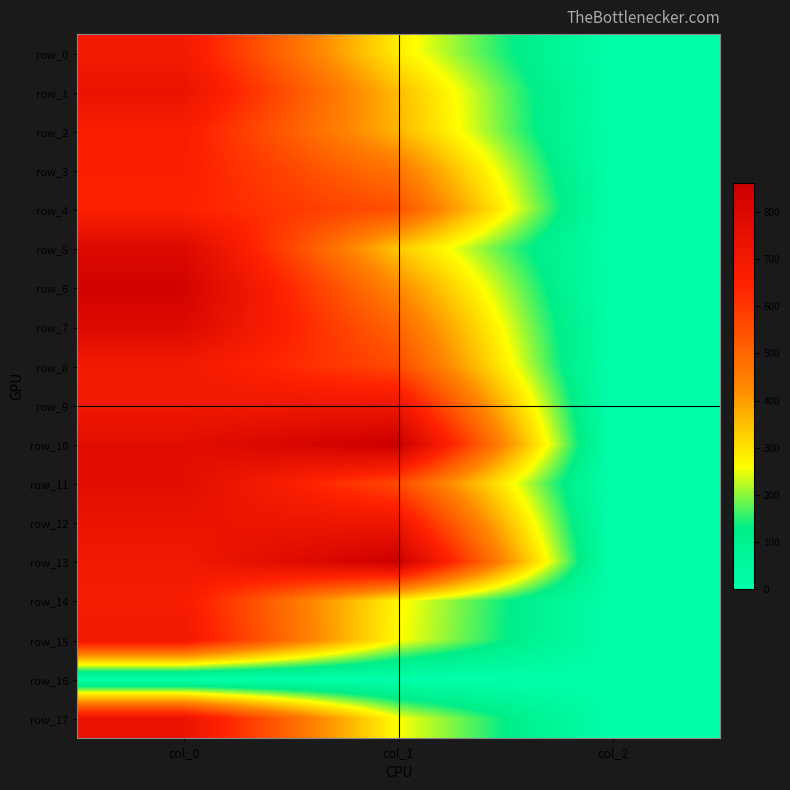

Which series has the largest total across all categories?

row_10